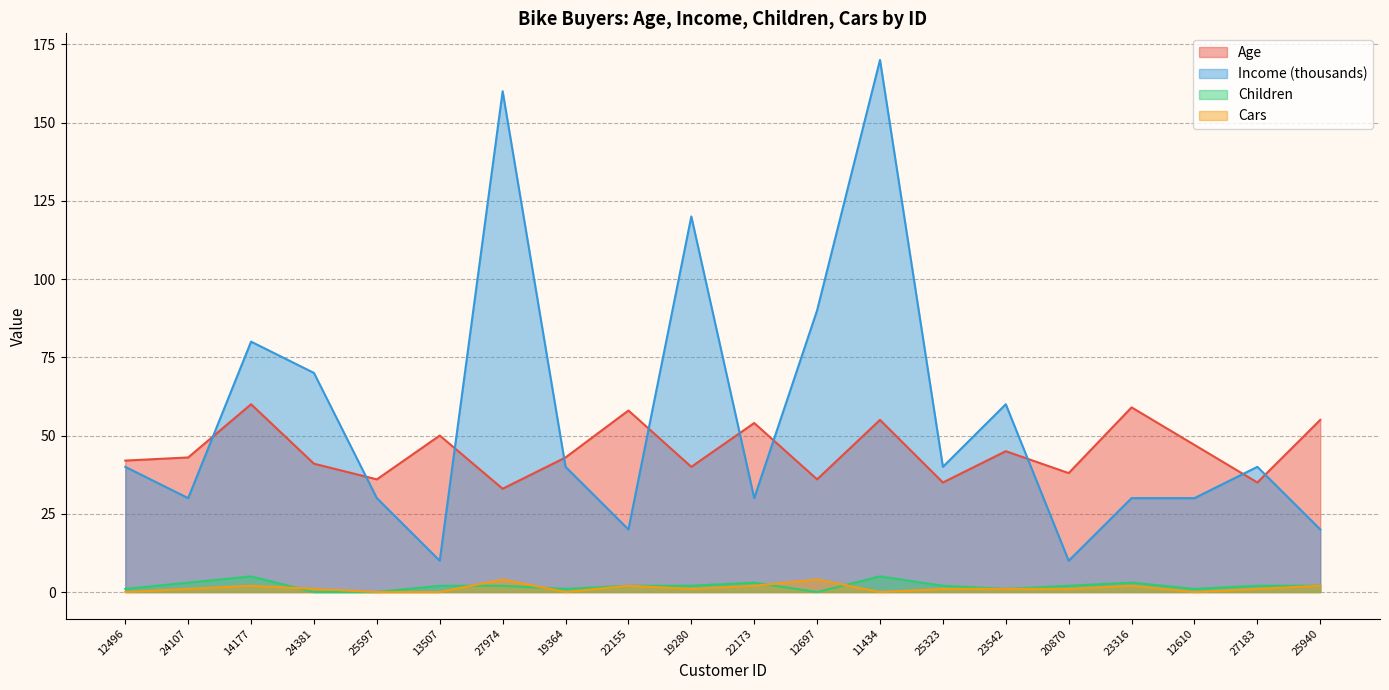

Reading left to right, extract all data points from this chart.

Age: 12496=42	24107=43	14177=60	24381=41	25597=36	13507=50	27974=33	19364=43	22155=58	19280=40	22173=54	12697=36	11434=55	25323=35	23542=45	20870=38	23316=59	12610=47	27183=35	25940=55
Income: 12496=40	24107=30	14177=80	24381=70	25597=30	13507=10	27974=160	19364=40	22155=20	19280=120	22173=30	12697=90	11434=170	25323=40	23542=60	20870=10	23316=30	12610=30	27183=40	25940=20
Children: 12496=1	24107=3	14177=5	24381=0	25597=0	13507=2	27974=2	19364=1	22155=2	19280=2	22173=3	12697=0	11434=5	25323=2	23542=1	20870=2	23316=3	12610=1	27183=2	25940=2
Cars: 12496=0	24107=1	14177=2	24381=1	25597=0	13507=0	27974=4	19364=0	22155=2	19280=1	22173=2	12697=4	11434=0	25323=1	23542=1	20870=1	23316=2	12610=0	27183=1	25940=2